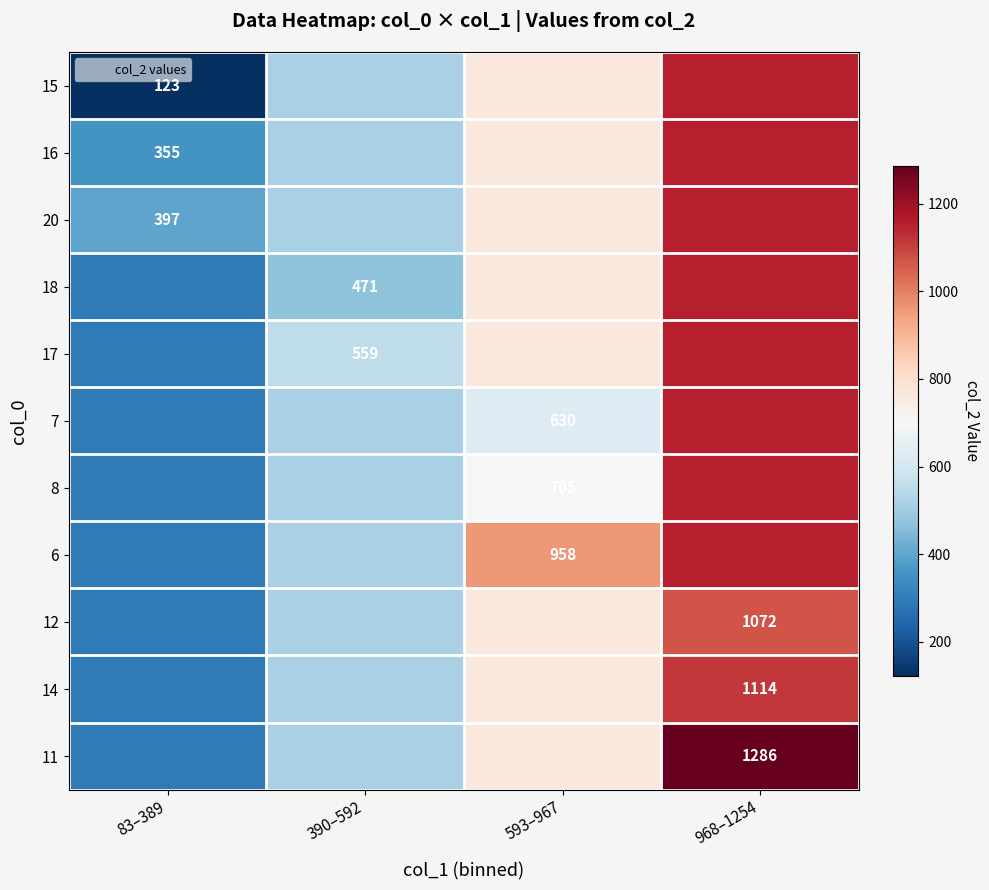

What is the approximate value of 17 at 83–389?

291.7